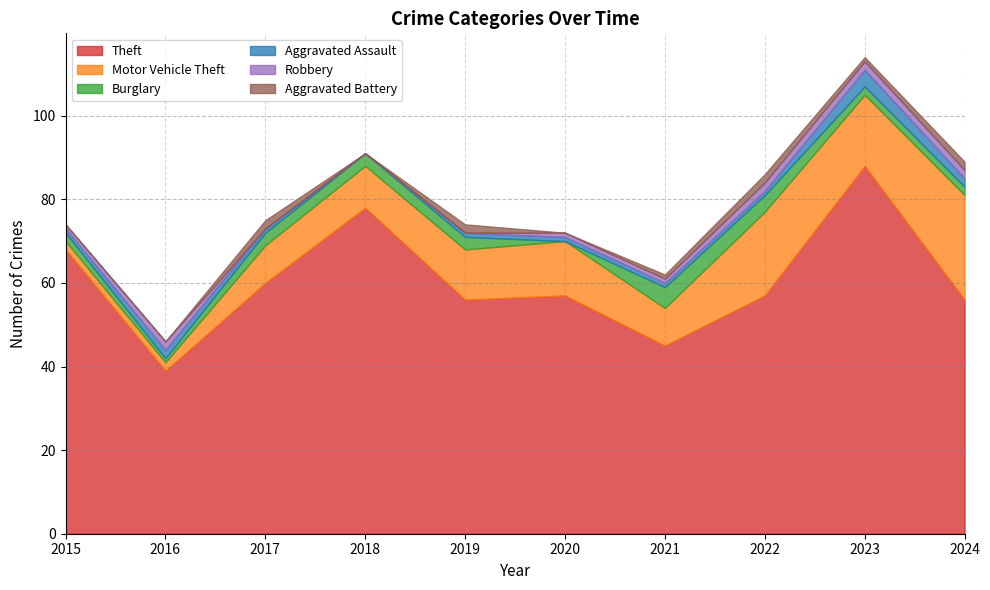

True or false: Theft and Aggravated Battery cross at least once.

False